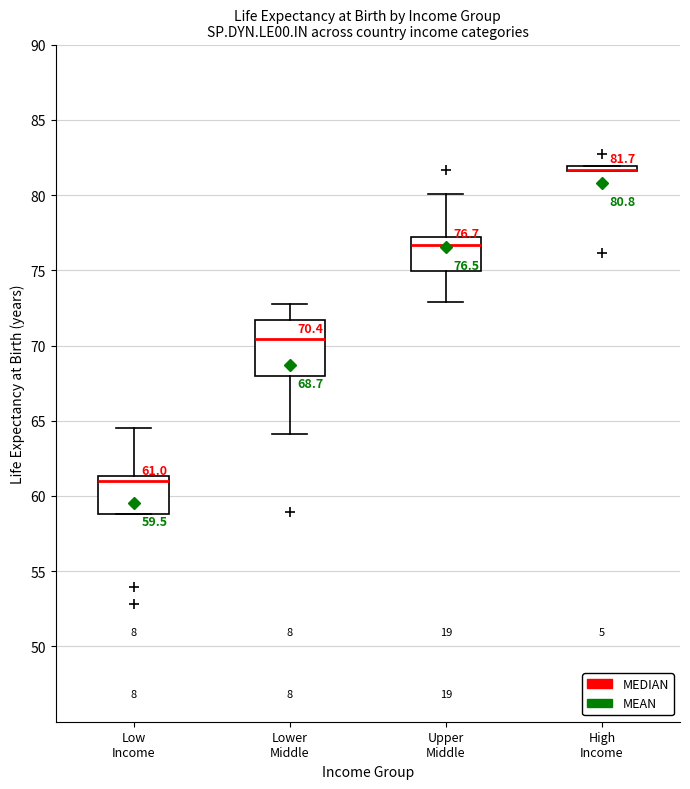

Which box is the tallest, from its lower edge to its upper edge?

Lower Middle